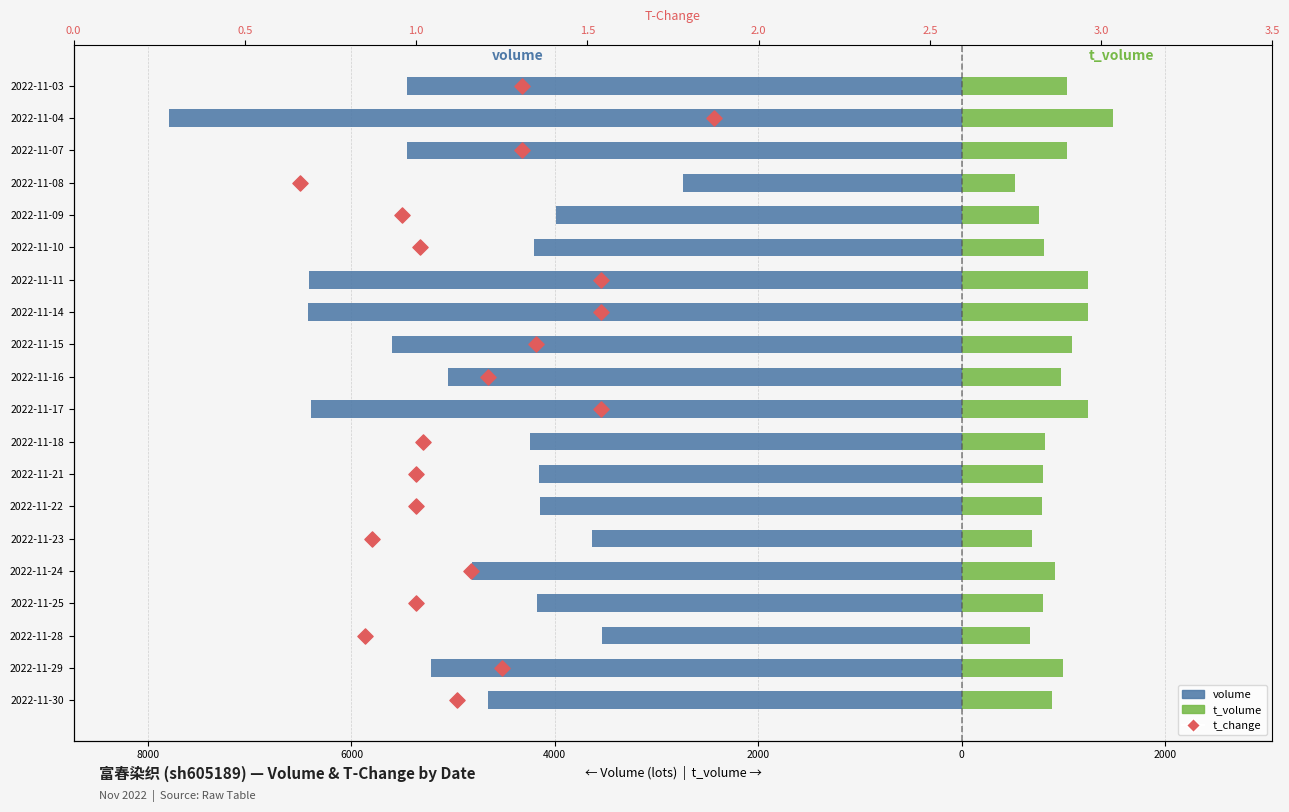

Which series reaches the minimum Y coordinate?

volume